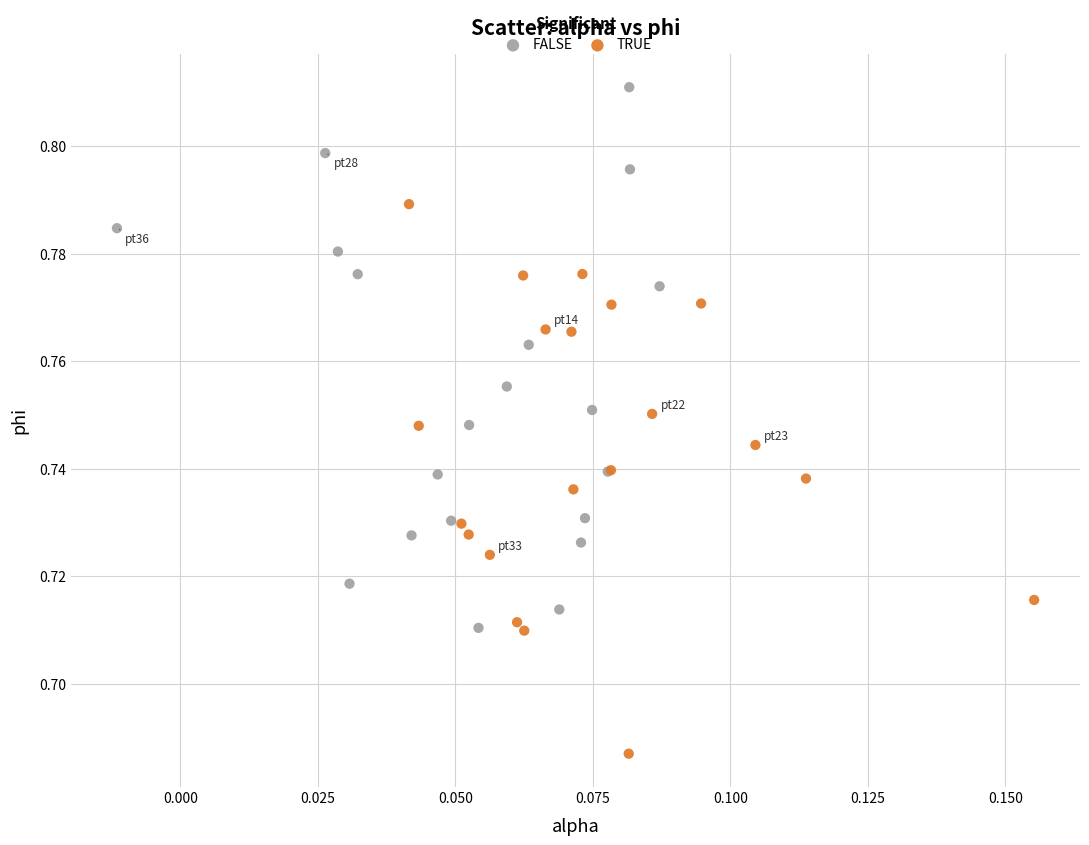

Which series reaches the minimum Y coordinate?

TRUE